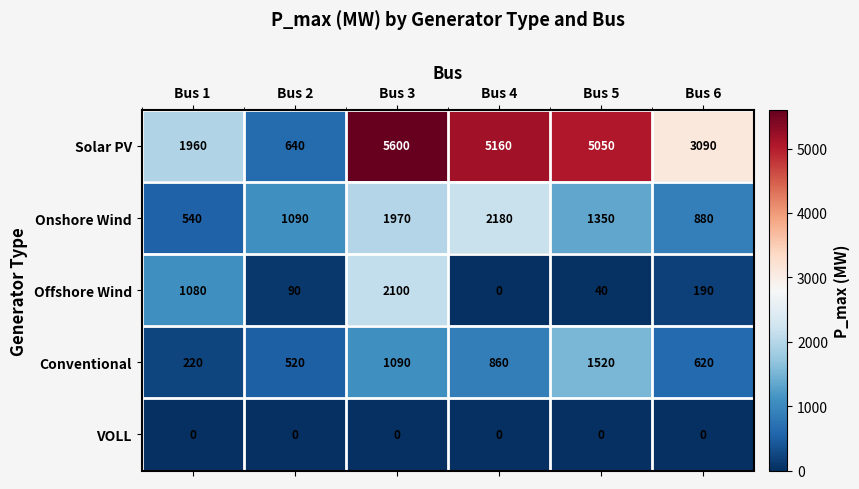

Reading left to right, list all the values displayed in this chart.

Solar PV: 1960	640	5600	5160	5050	3090
Onshore Wind: 540	1090	1970	2180	1350	880
Offshore Wind: 1080	90	2100	0	40	190
Conventional: 220	520	1090	860	1520	620
VOLL: 0	0	0	0	0	0